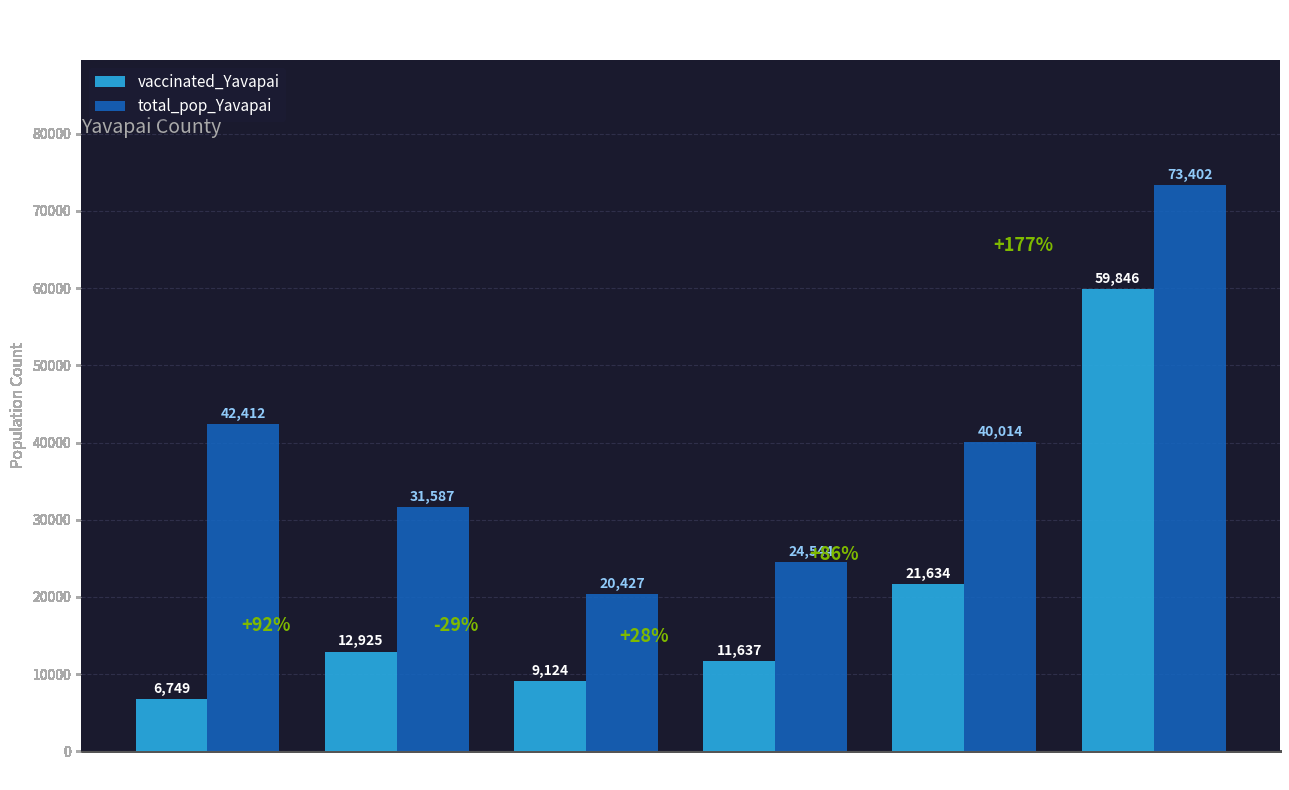

Reading left to right, transcribe all the data shown in this chart.

vaccinated_Yavapai: 6749	12925	9124	11637	21634	59846
total_pop_Yavapai: 42412	31587	20427	24544	40014	73402